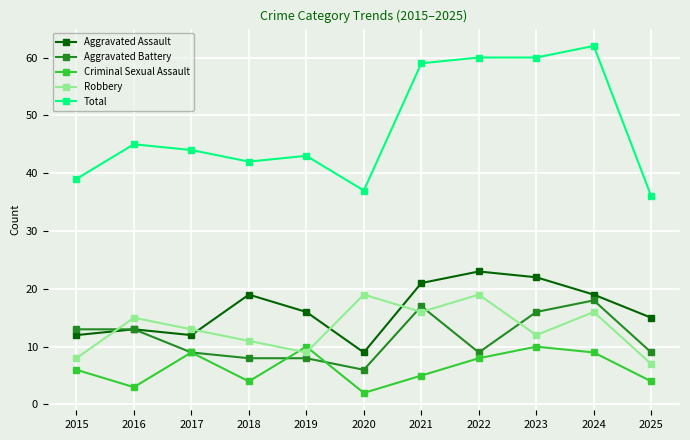

How many distinct data groups are displayed?

5